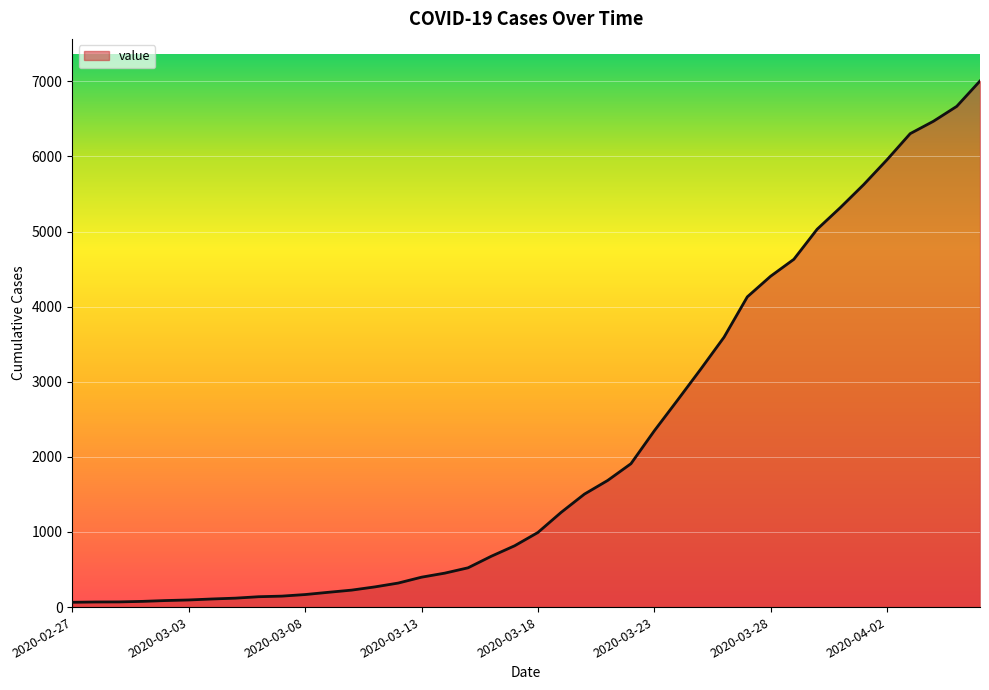

What is the maximum value shown in the chart?

7004